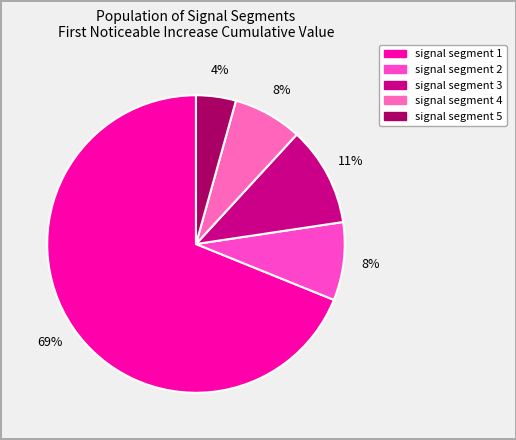

To the nearest percent, what percentage of the pie is signal segment 1?

69%